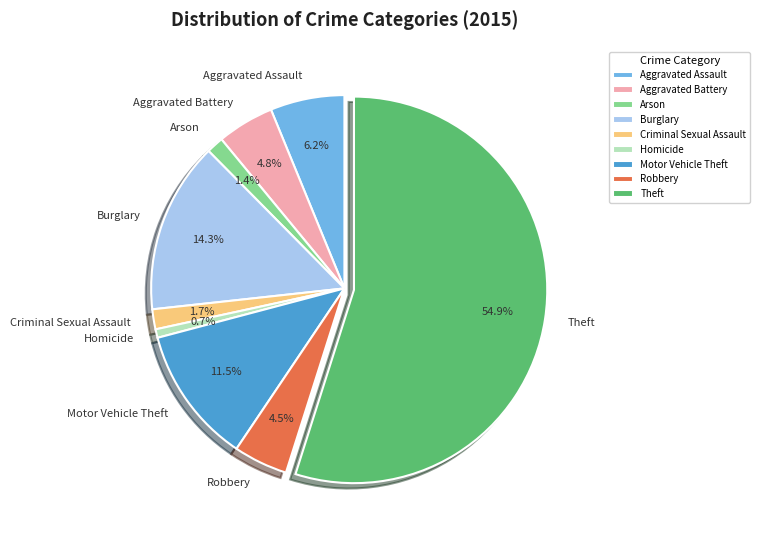

What percentage is NOT represented by Aggravated Battery?

95.2%